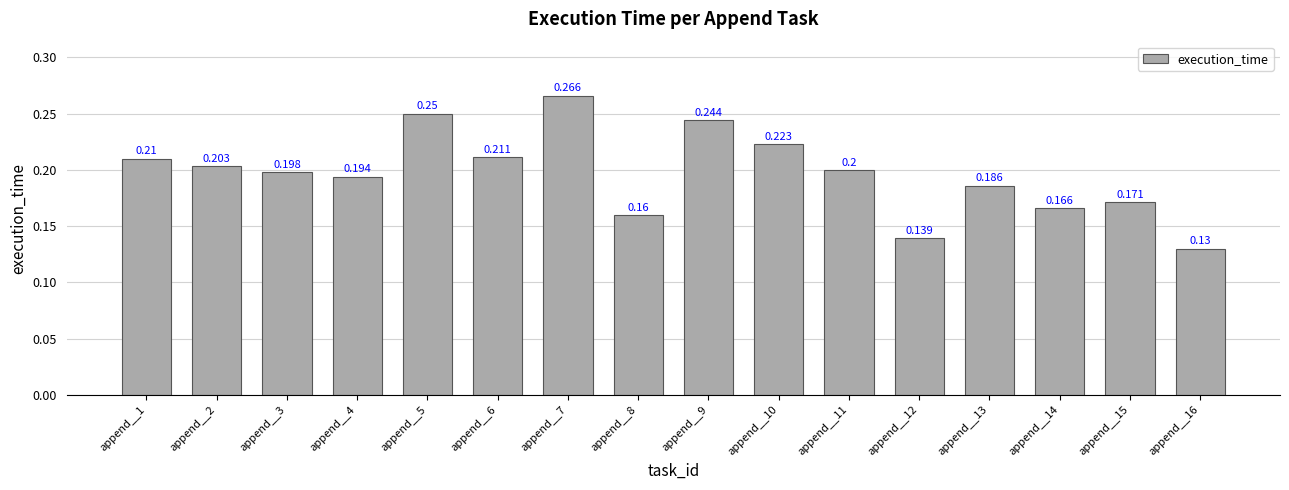

Does the chart contain any negative values?

No